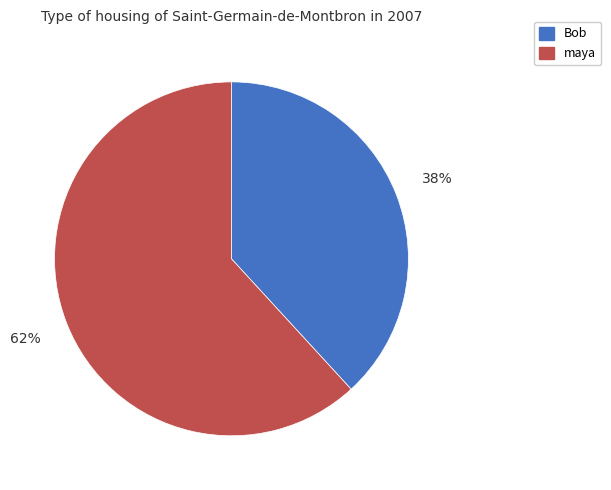

Count the number of slices in the pie.

2